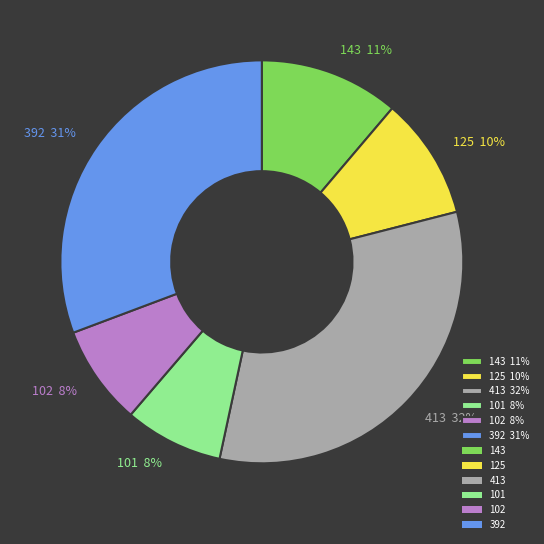

Combined, do 413 32% and 392 31% account for over 50%?

Yes